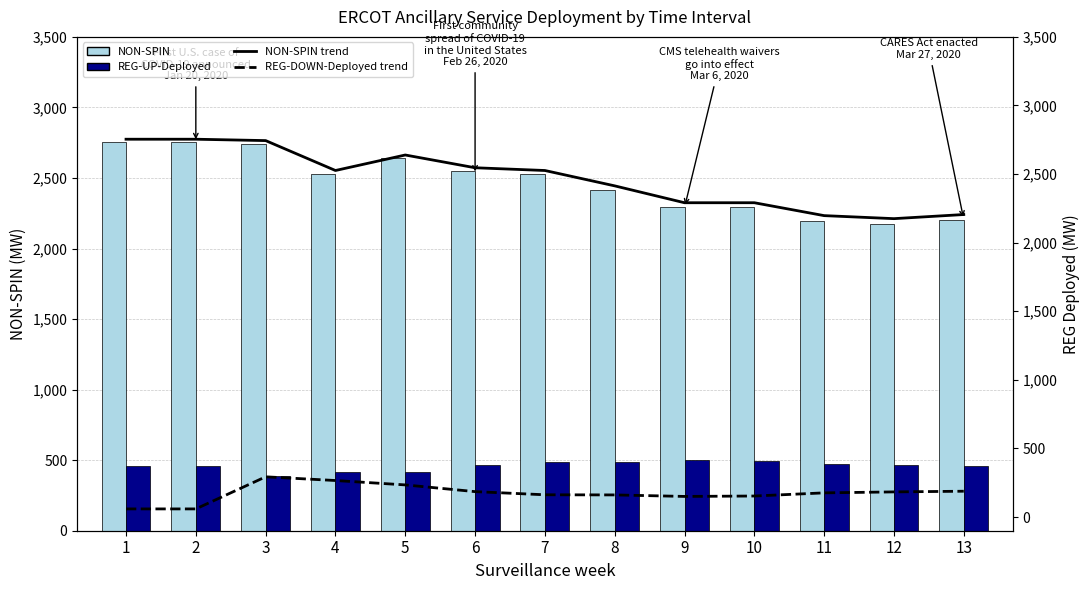

Reading left to right, what are all the values shown in this chart?

NON-SPIN: 2754	2754	2744	2526	2639	2546	2526	2414	2291	2291	2197	2175	2205
REG-UP-Deployed: 458	458	390	415	416	465	488	489	500	497	474	467	462
NON-SPIN trend 2085-grp: 2754	2754	2744	2526	2639	2546	2526	2414	2291	2291	2197	2175	2205
REG-DOWN-Deployed trend: 59	59	293	266	234	185	162	161	150	153	176	183	188